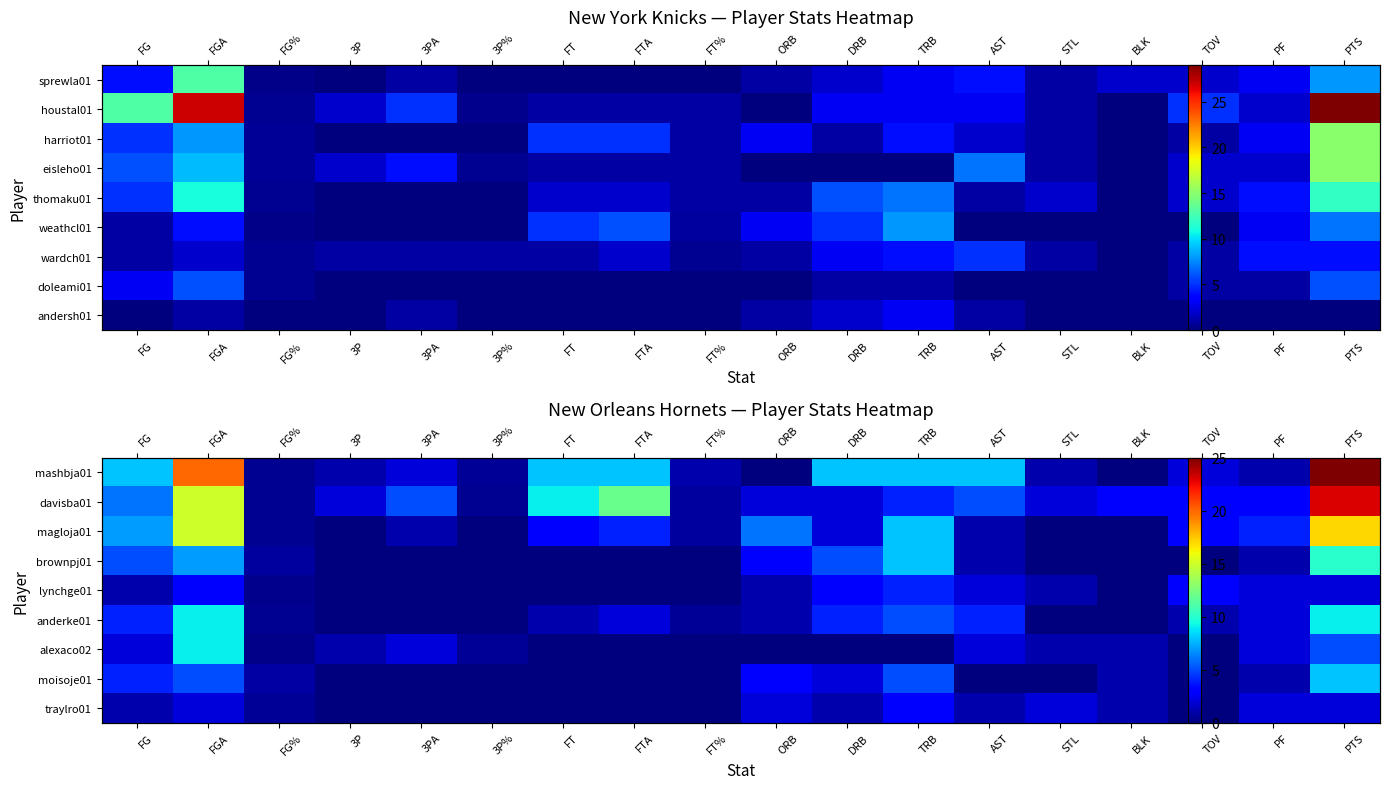

Is it true that mashbja01 equals 0.7 at 3P%?

False